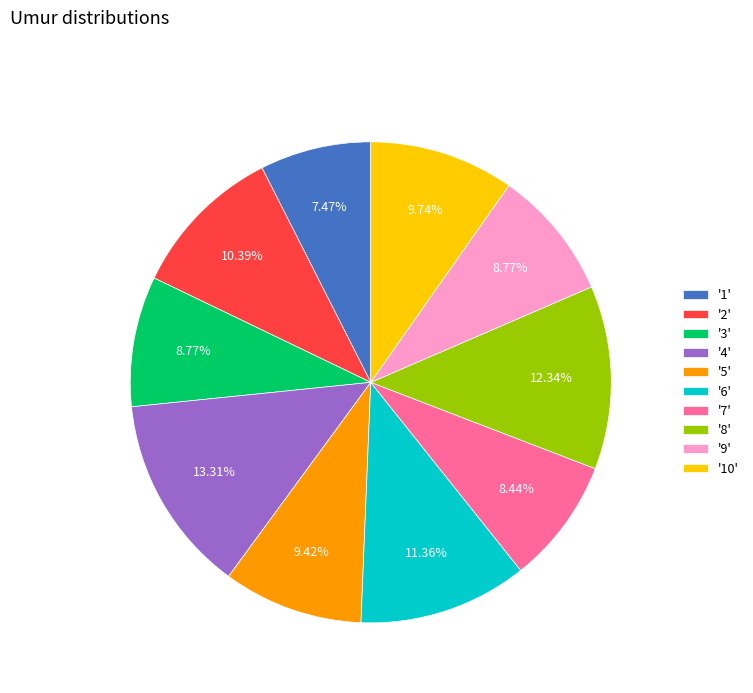

Does '3' account for over 50% of the chart?

No